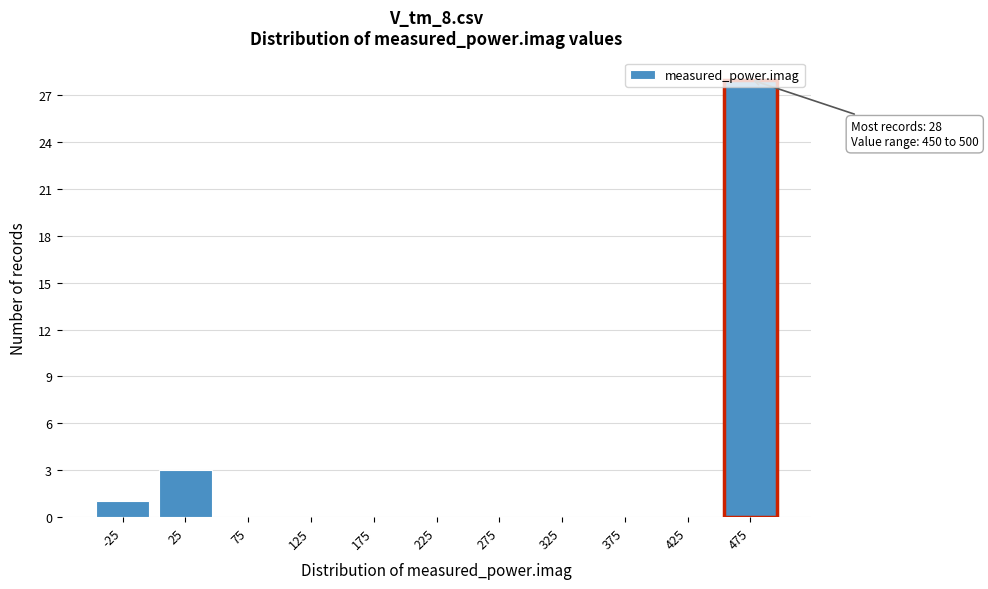

Which range on the x-axis has the tallest bar?

450 to 500